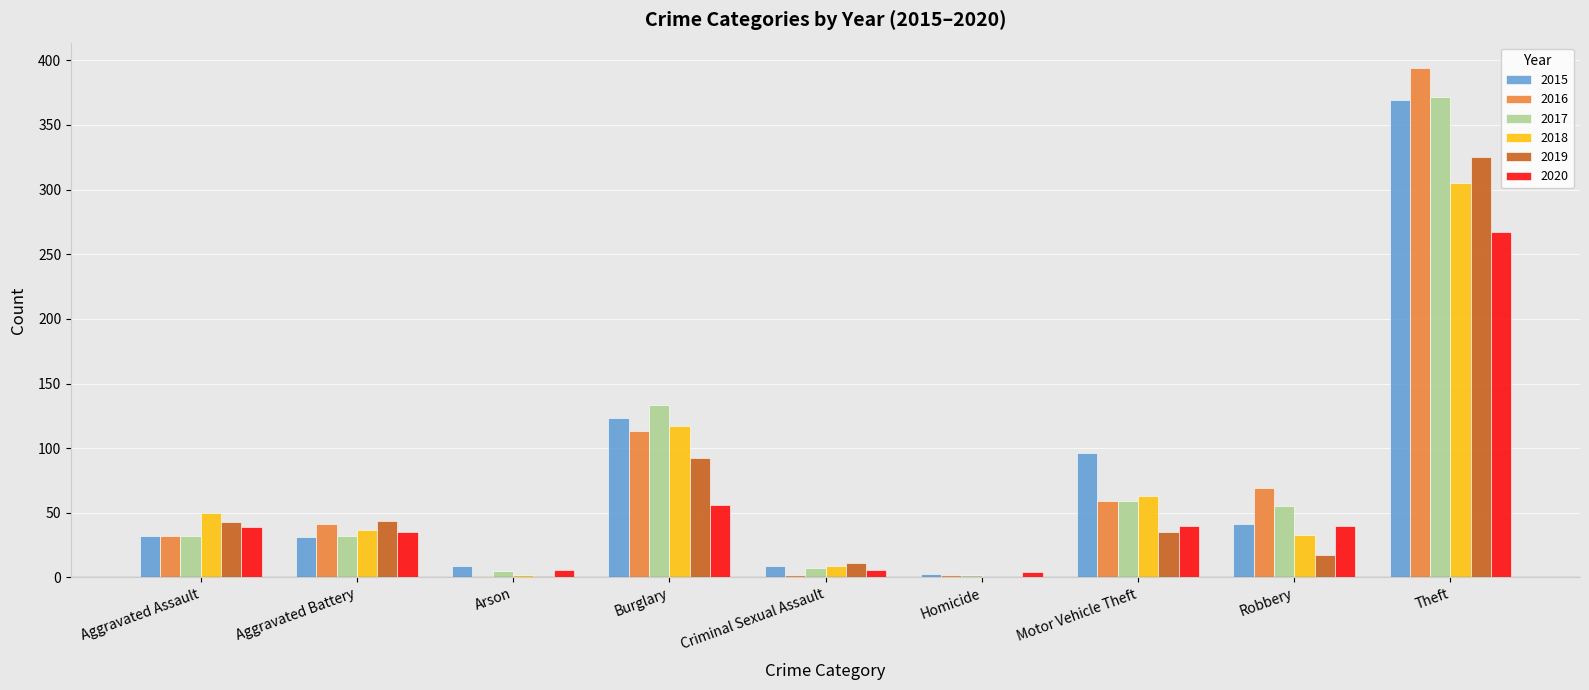

How many groups of bars are there?

9